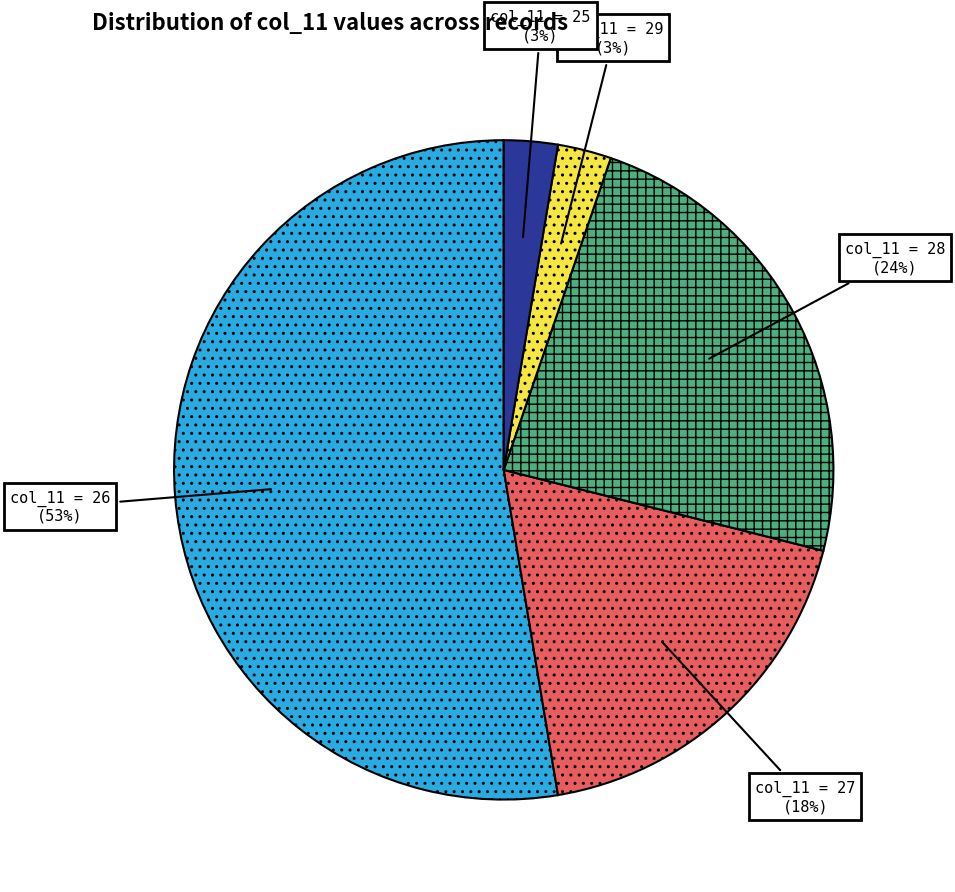

To the nearest percent, what is the average slice percentage?

20%